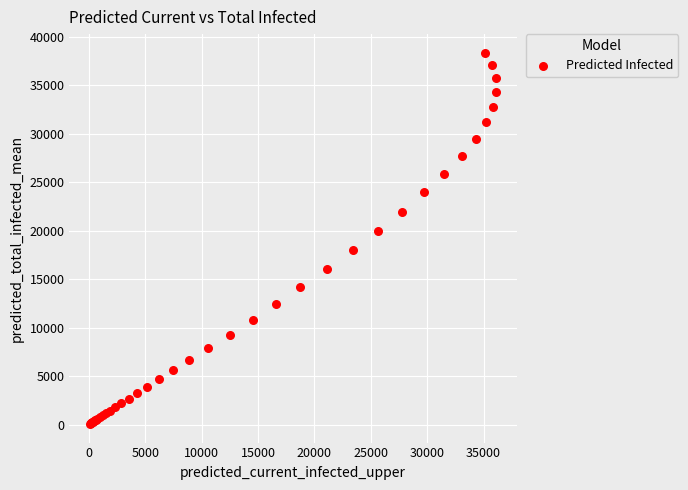

What Y value in the scatter plot is closest to 19217?

19994